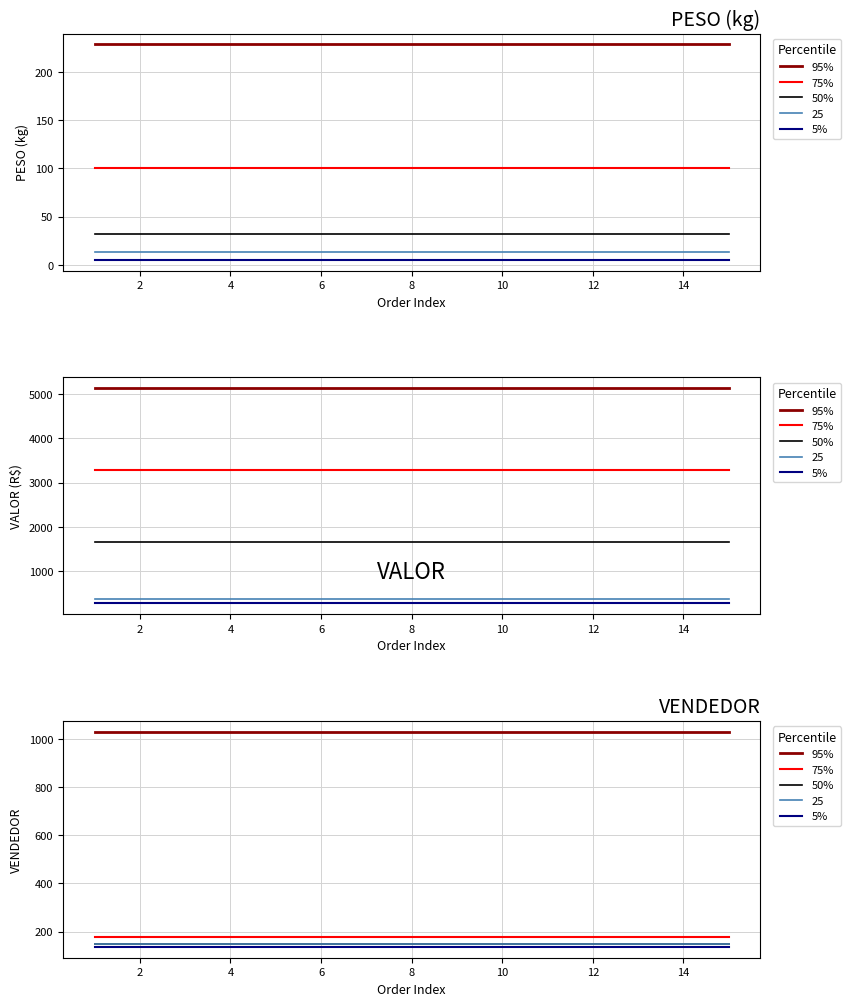

The value of 75% at 8 is 271.3. True or false?

False